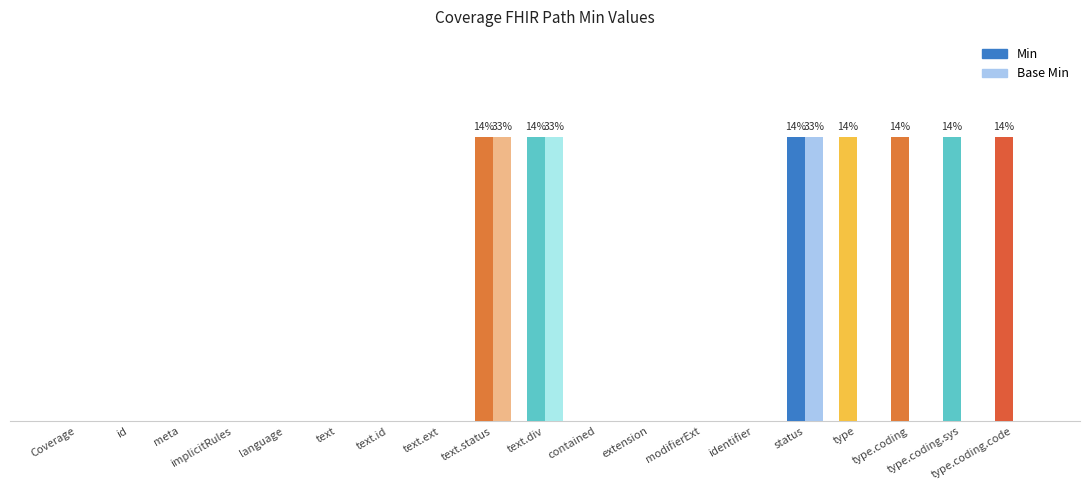

What are all the series names shown in the legend?

Min, Base Min